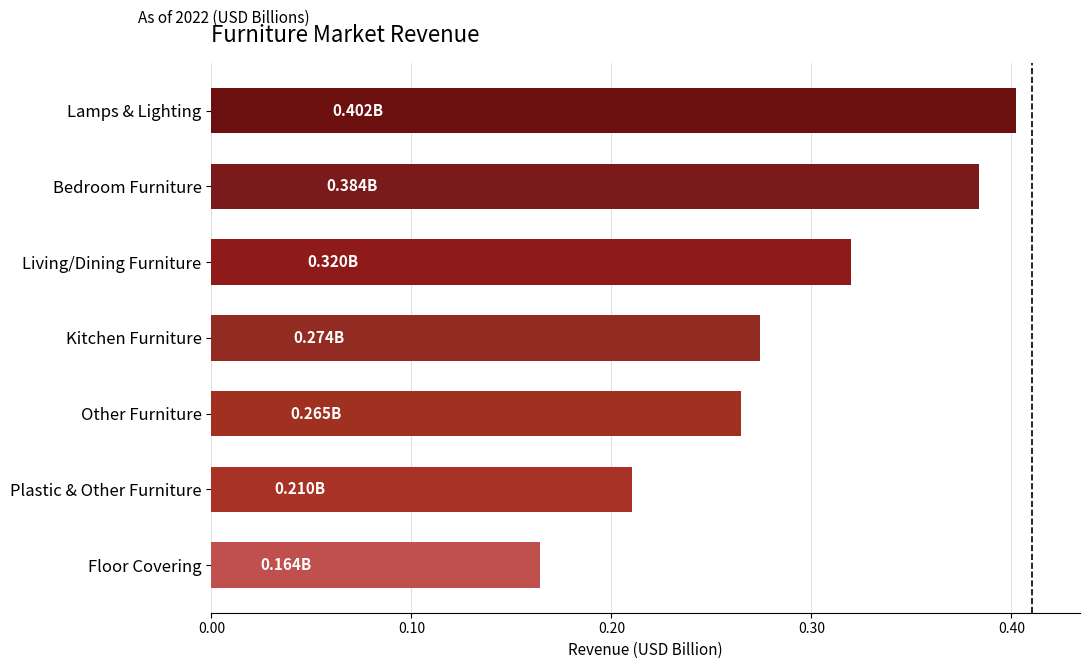

At which category does the chart reach its minimum across all series?

Floor Covering